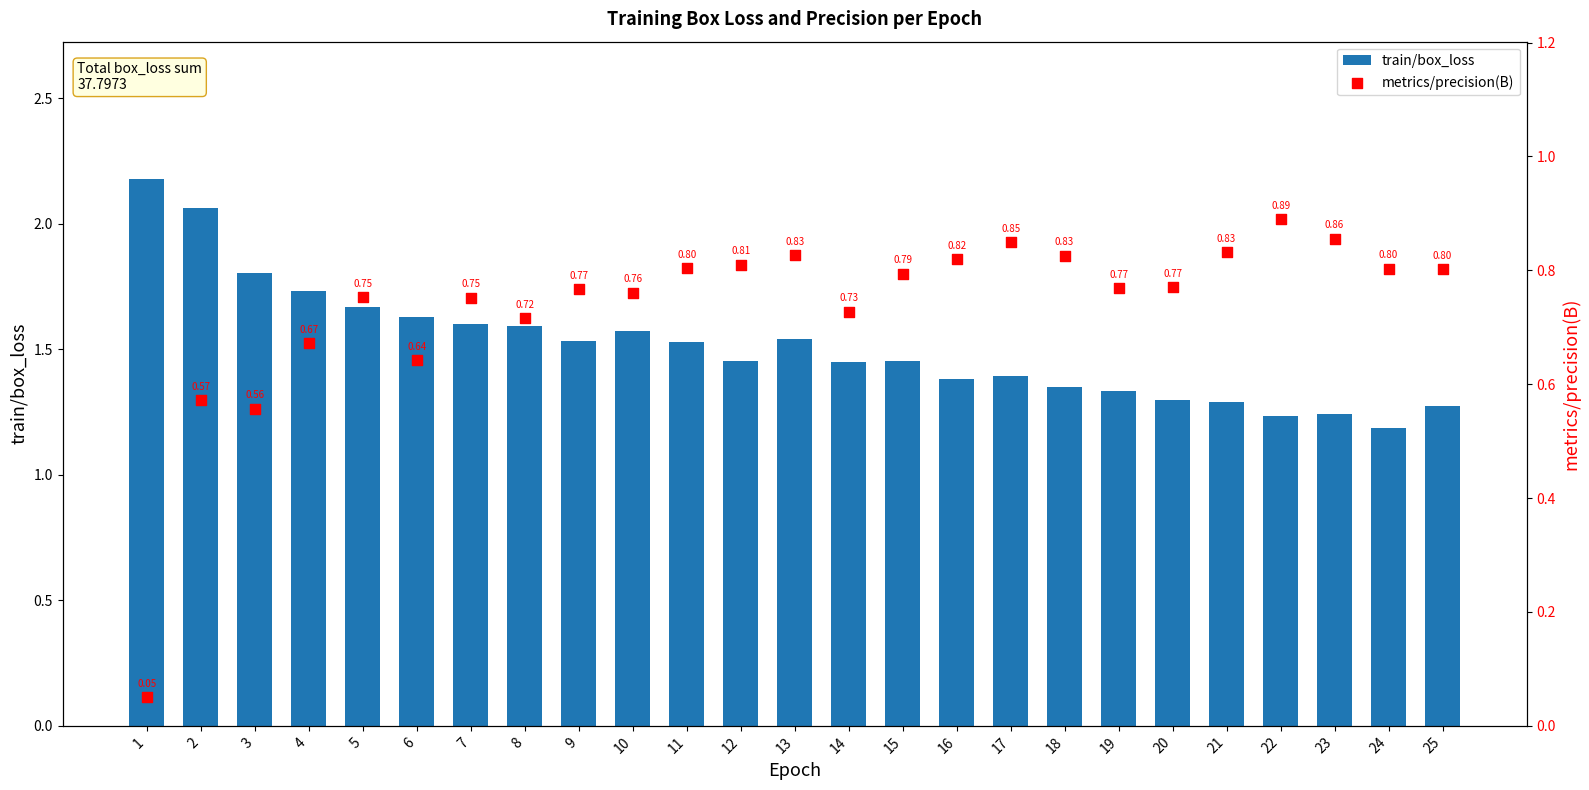

Which series has the largest Y range (max minus min)?

train/box_loss